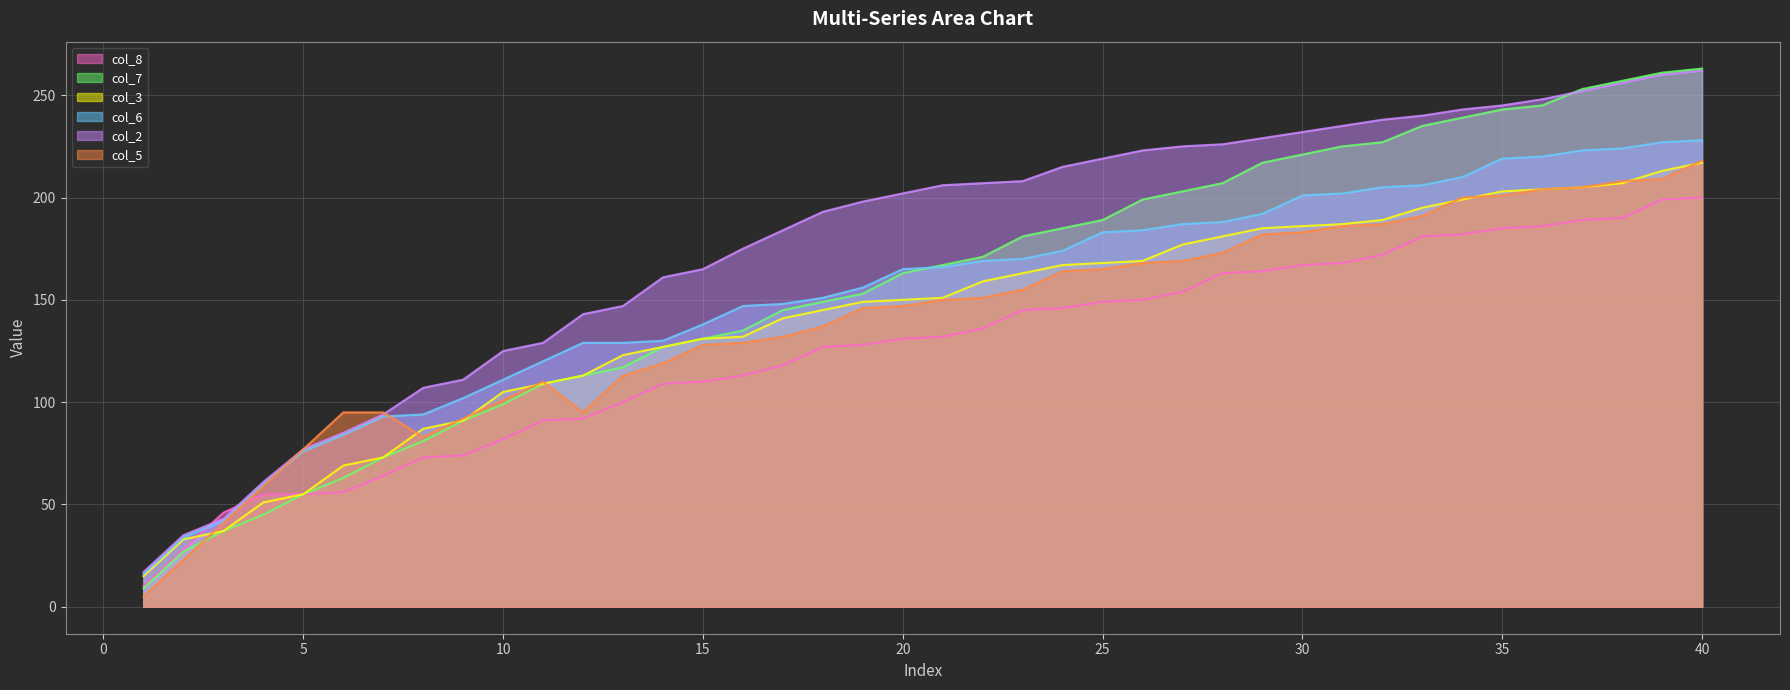

How many lines are shown in the chart?

6